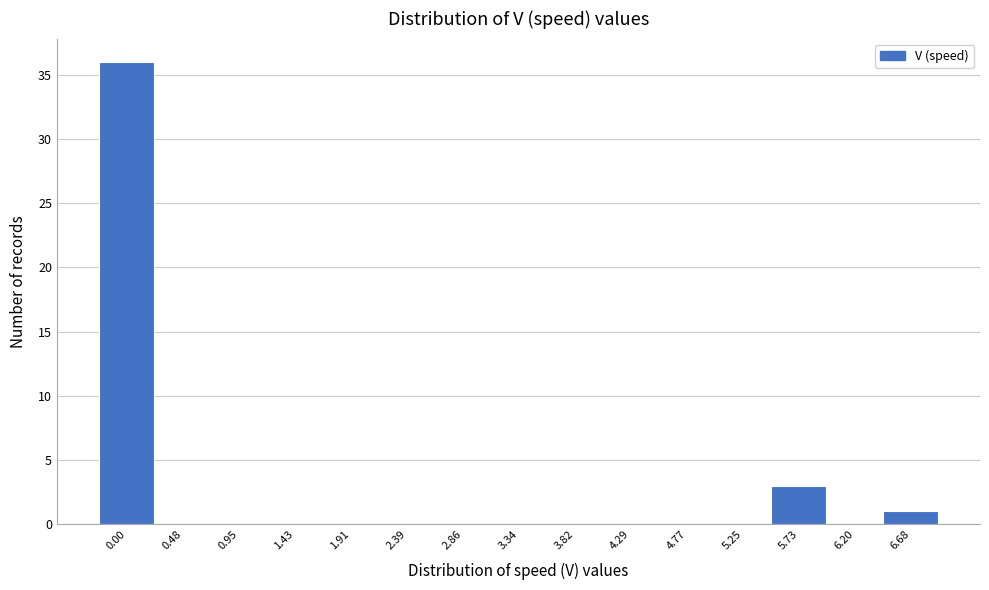

Reading right to left, list all the values displayed in this chart.

6.68=1	6.20=0	5.73=3	5.25=0	4.77=0	4.29=0	3.82=0	3.34=0	2.86=0	2.39=0	1.91=0	1.43=0	0.95=0	0.48=0	0.00=36